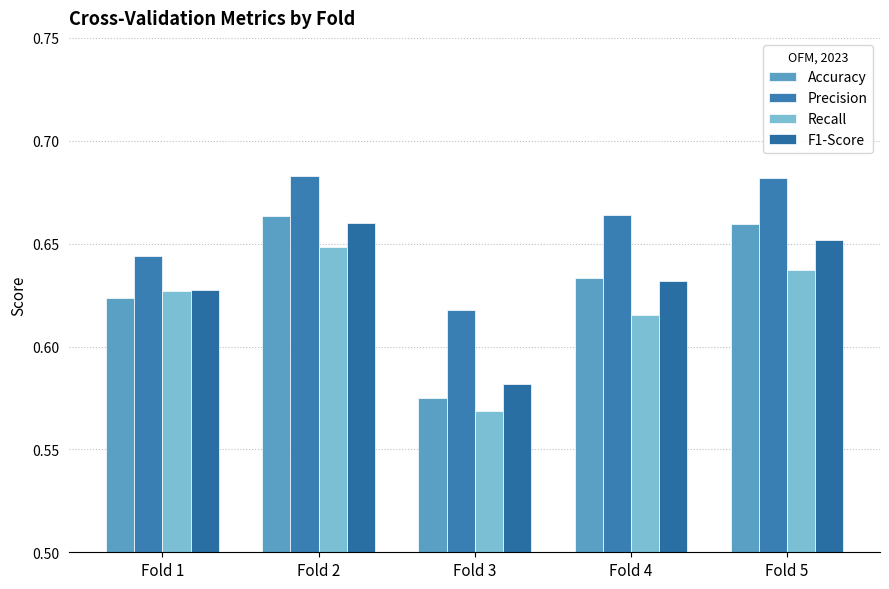

Between Fold 2 and Fold 3, which series saw the biggest shift?

Accuracy